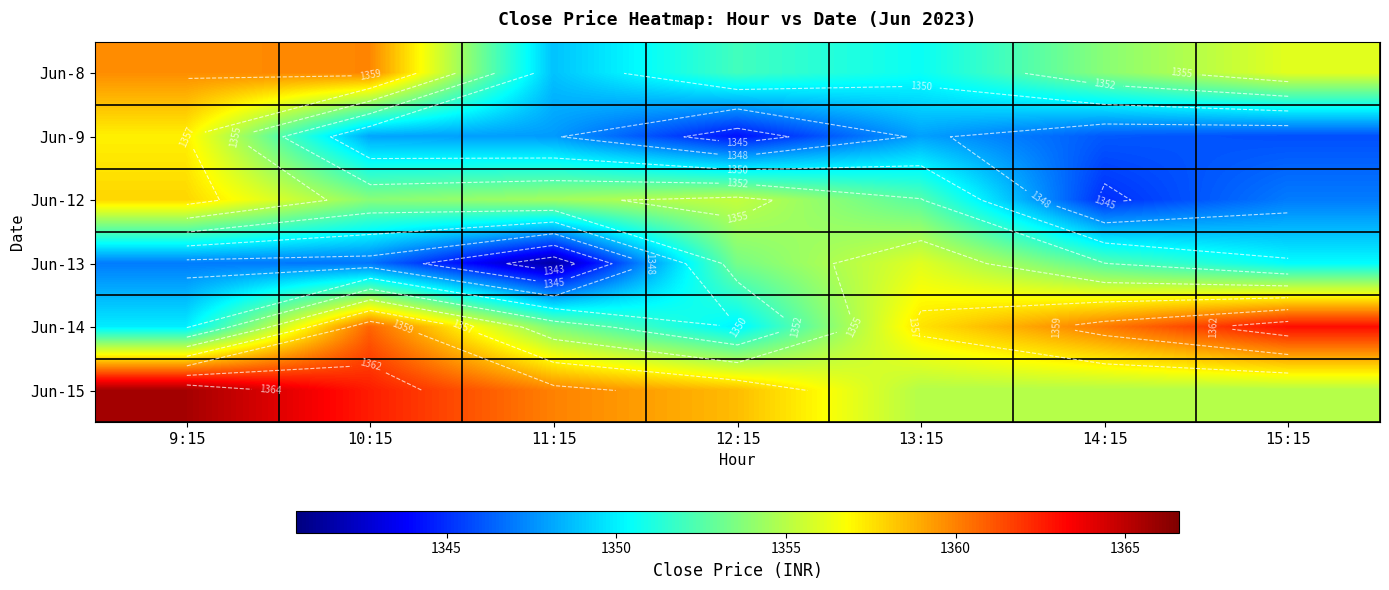

Rank the series at 15:15 from highest to lowest value.

Jun-14, Jun-8, Jun-15, Jun-13, Jun-12, Jun-9